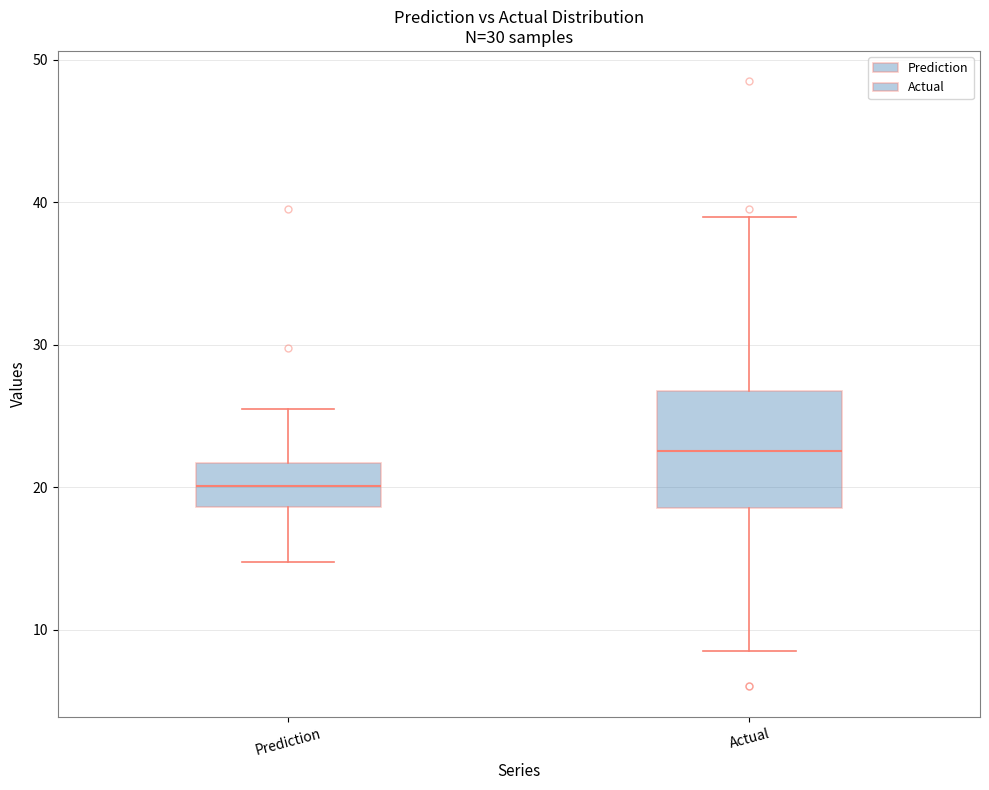

Reading left to right, read every box against the y-axis: the position of its median line, the range the box covers, and the ends of its whiskers. The values are not printed on the chart, so give them approximately, as read against the axis.

Prediction: median 20, box 19 to 22, whiskers 15 to 25
Actual: median 23, box 19 to 27, whiskers 9 to 39